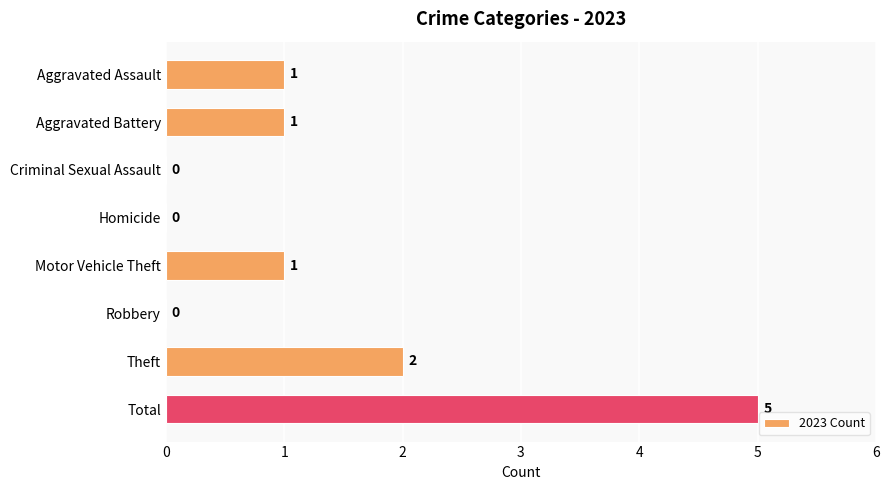

Between Motor Vehicle Theft and Homicide, which is larger?

Motor Vehicle Theft